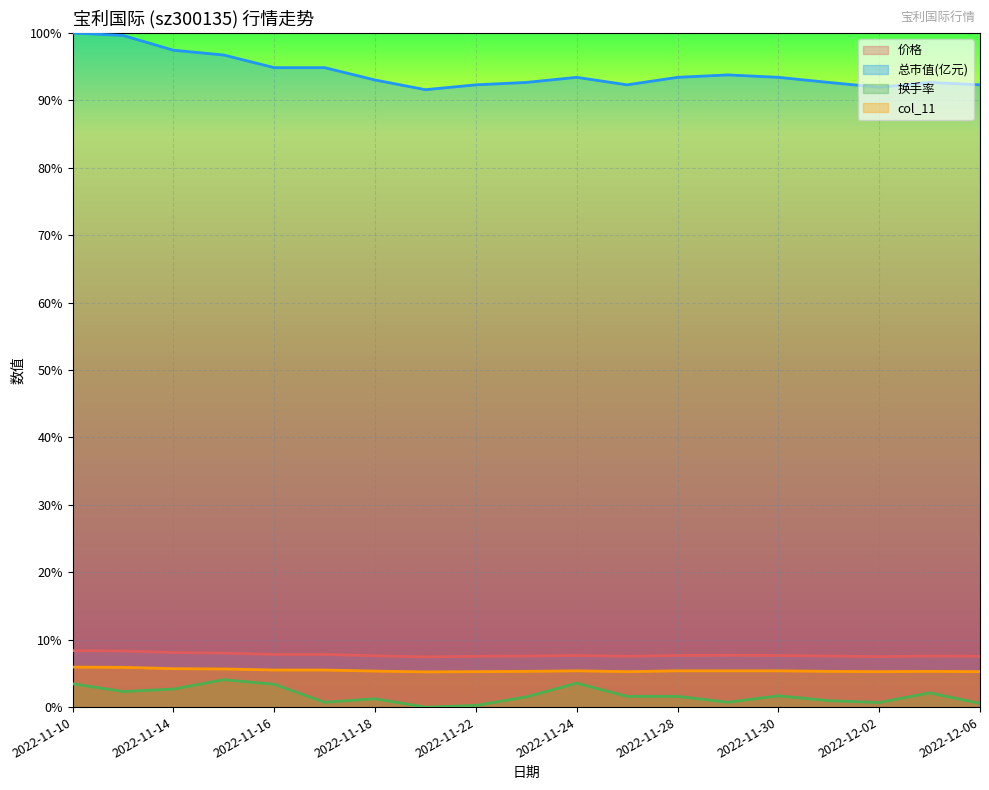

At which category does the chart reach its minimum across all series?

2022-11-21